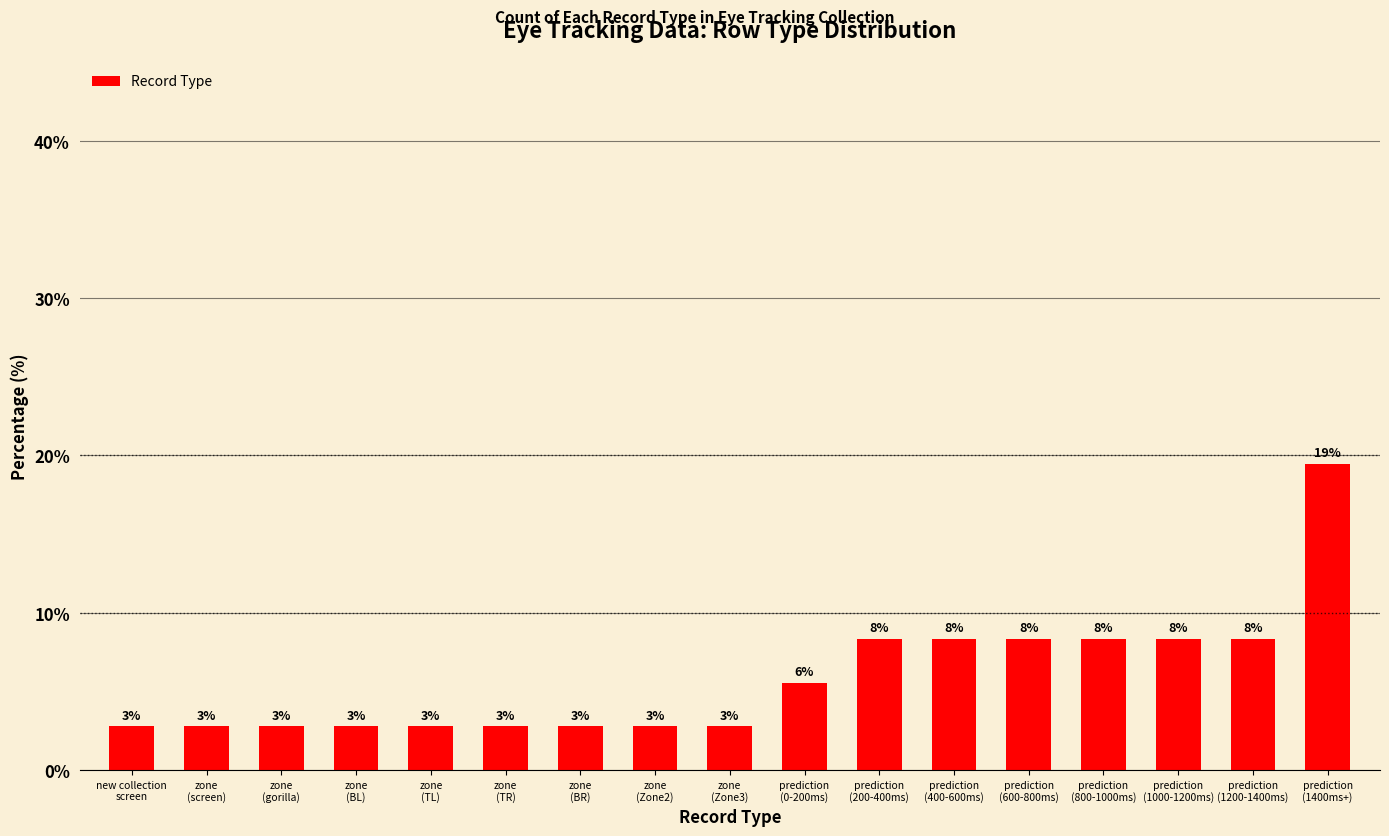

At which category does the chart reach its peak across all series?

prediction
(1400ms+)